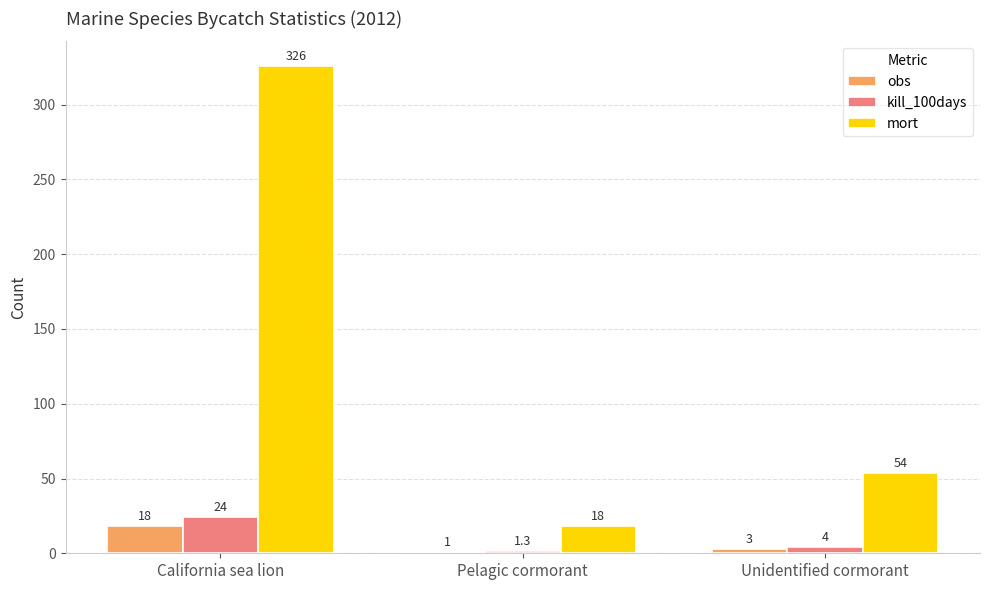

Reading left to right, what are all the values shown in this chart?

obs: California sea lion=18.0	Pelagic cormorant=1.0	Unidentified cormorant=3.0
kill_100days: California sea lion=24.0	Pelagic cormorant=1.3	Unidentified cormorant=4.0
mort: California sea lion=326.0	Pelagic cormorant=18.0	Unidentified cormorant=54.0